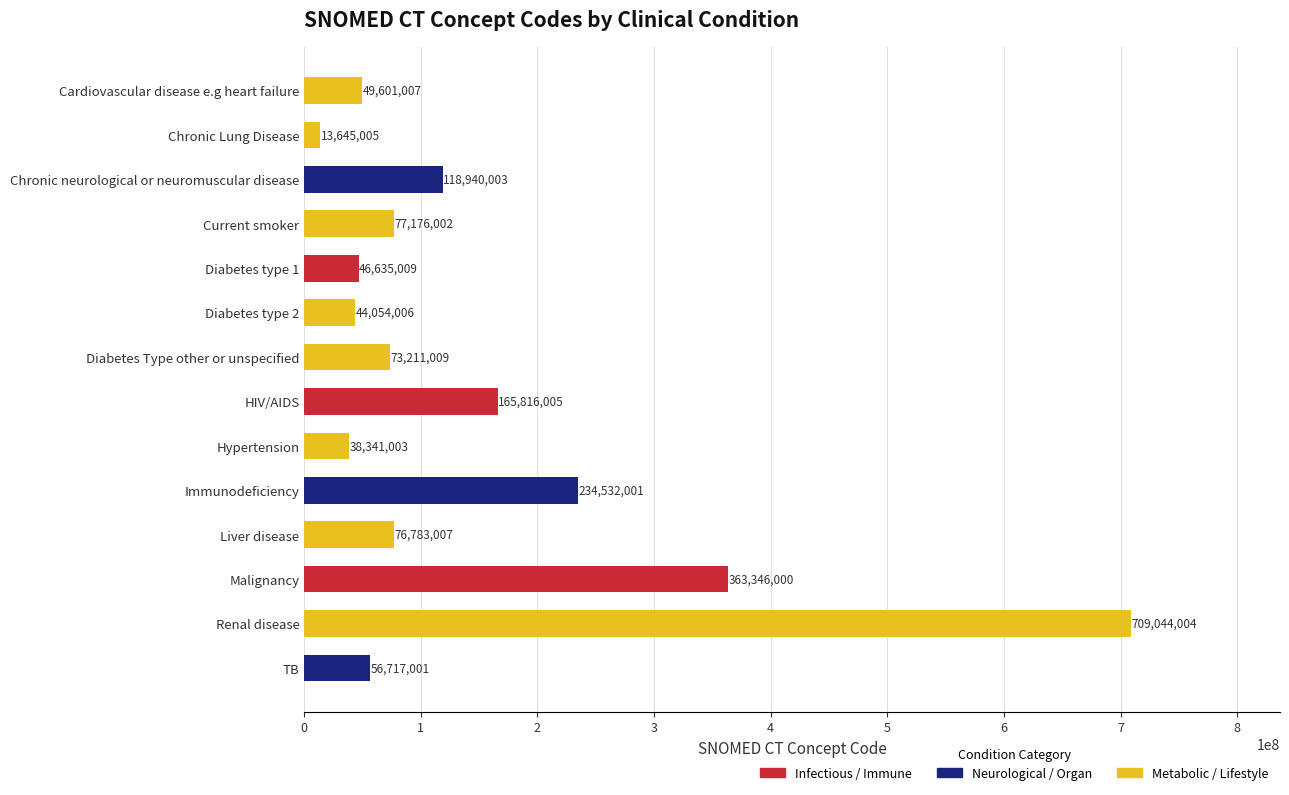

Reading bottom to top, extract all data points from this chart.

TB=56717001	Renal disease=709044004	Malignancy=363346000	Liver disease=76783007	Immunodeficiency=234532001	Hypertension=38341003	HIV/AIDS=165816005	Diabetes Type other or unspecified=73211009	Diabetes type 2=44054006	Diabetes type 1=46635009	Current smoker=77176002	Chronic neurological or neuromuscular disease=118940003	Chronic Lung Disease=13645005	Cardiovascular disease e.g heart failure=49601007